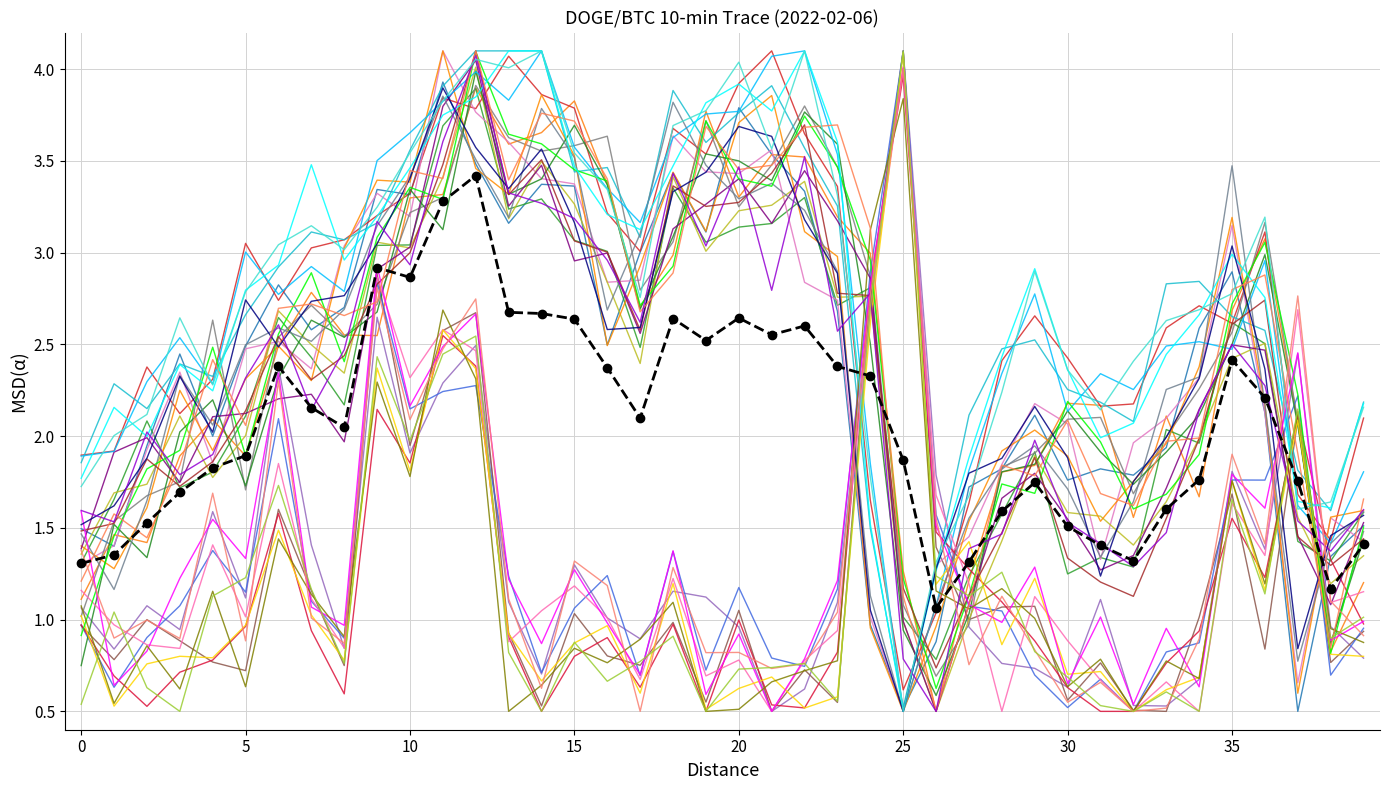

At which category is the sum across all series the highest?

12